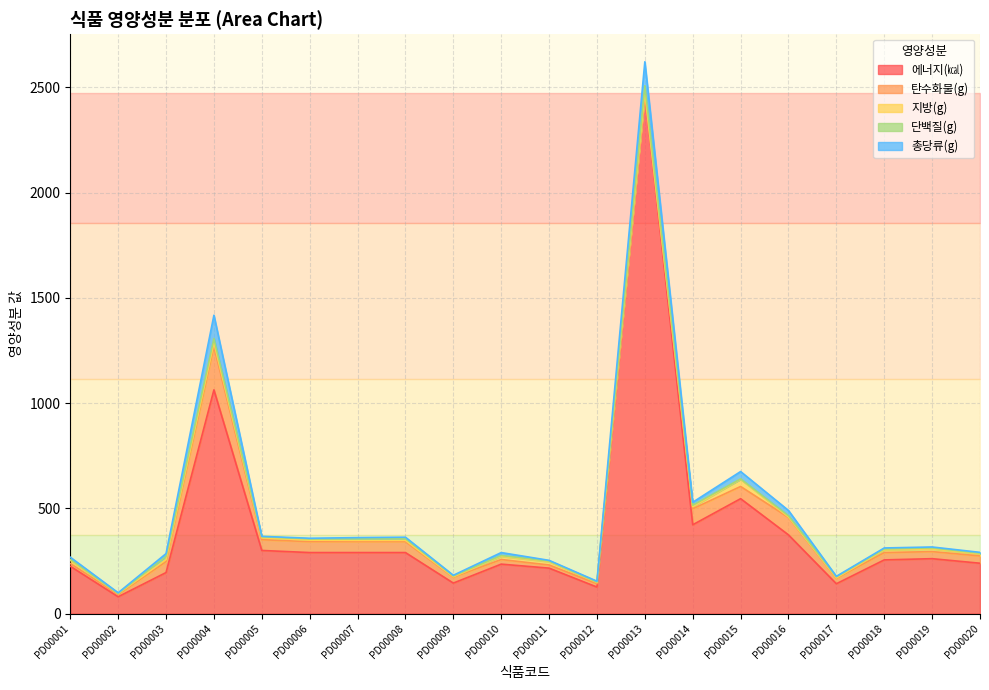

The value of 탄수화물(g) at PD00006 is 76.1. True or false?

False